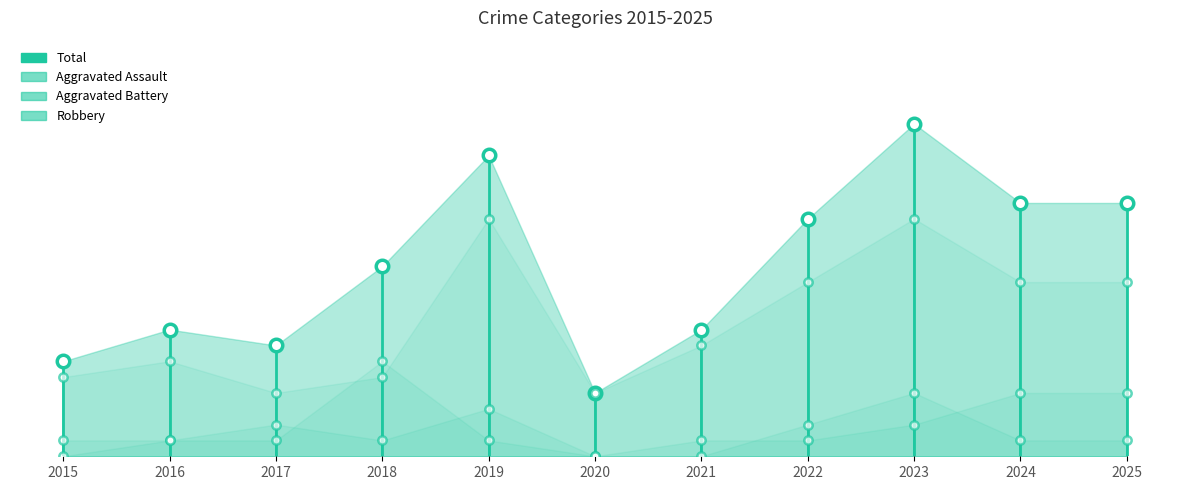

What is the difference between the maximum and minimum values in the Robbery series?

11